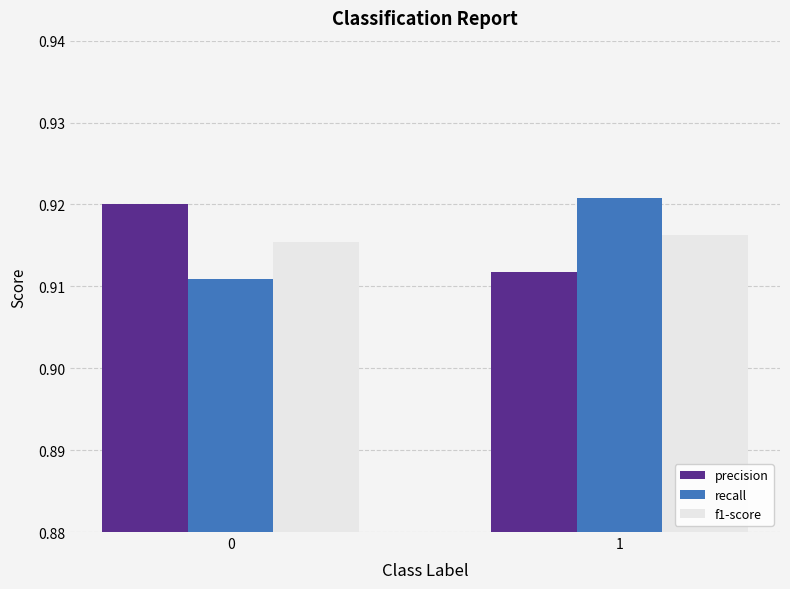

The value of precision at 1 is 0.6. True or false?

False